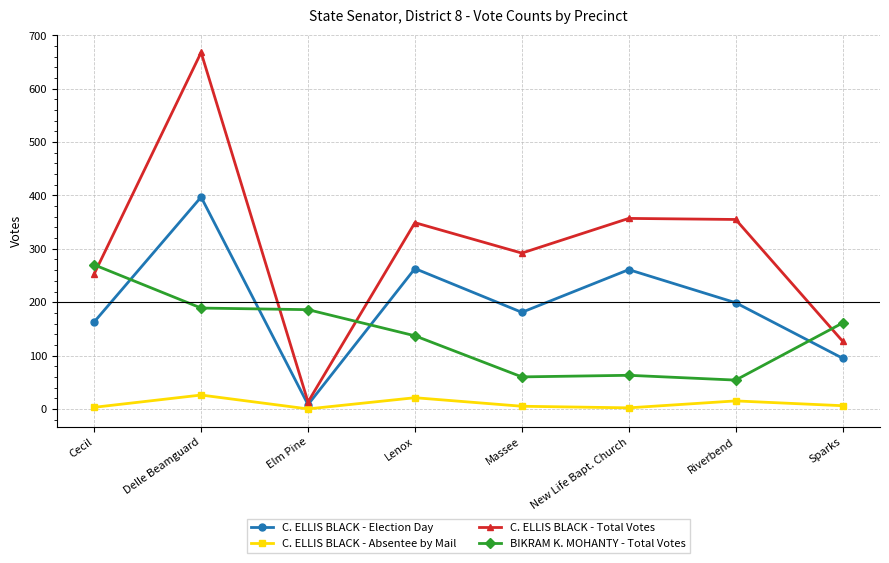

At how many categories does at least one series exceed 204?

6